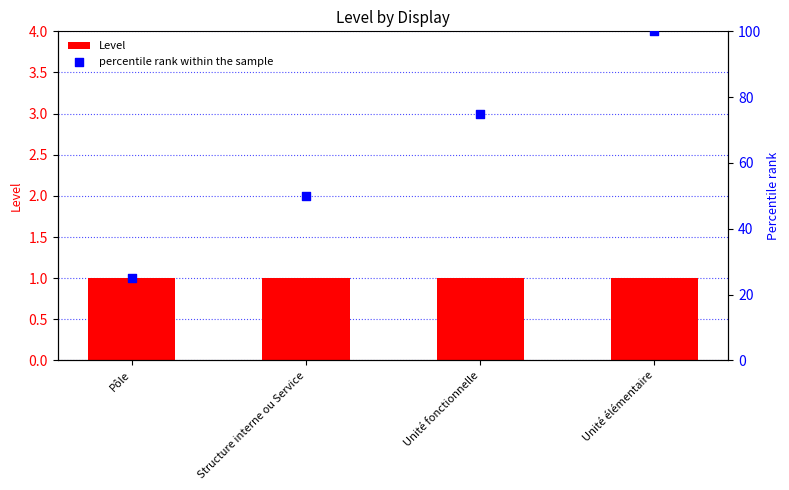

What are all the series names shown in the legend?

Level, percentile rank within the sample